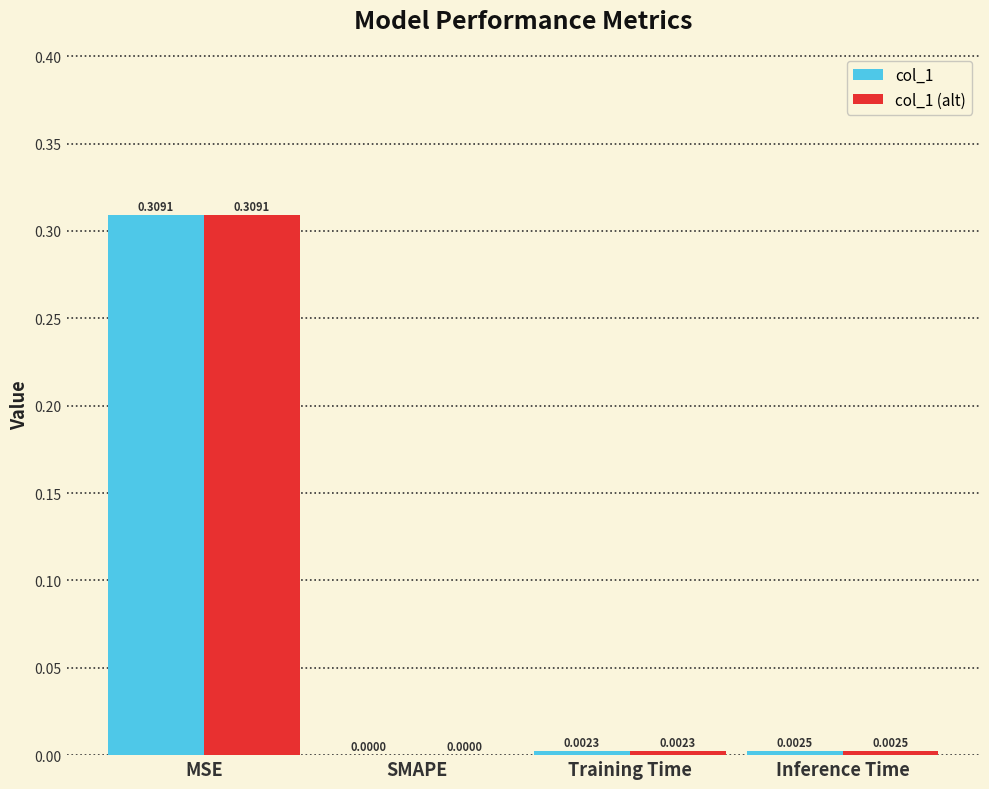

At which label is col_1 closest to 0?

SMAPE